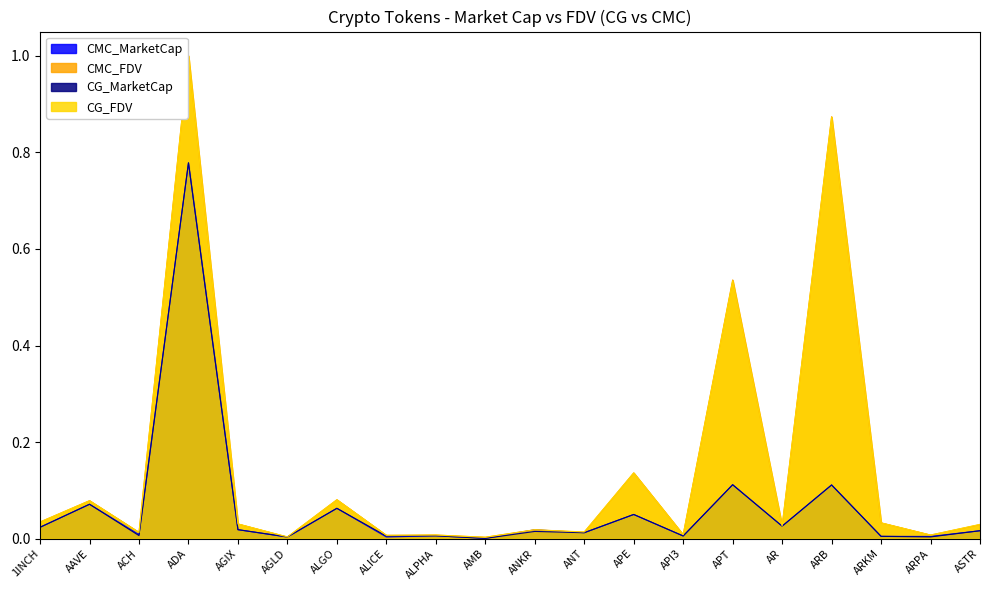

Where is the first local maximum for CMC_FDV?

AAVE